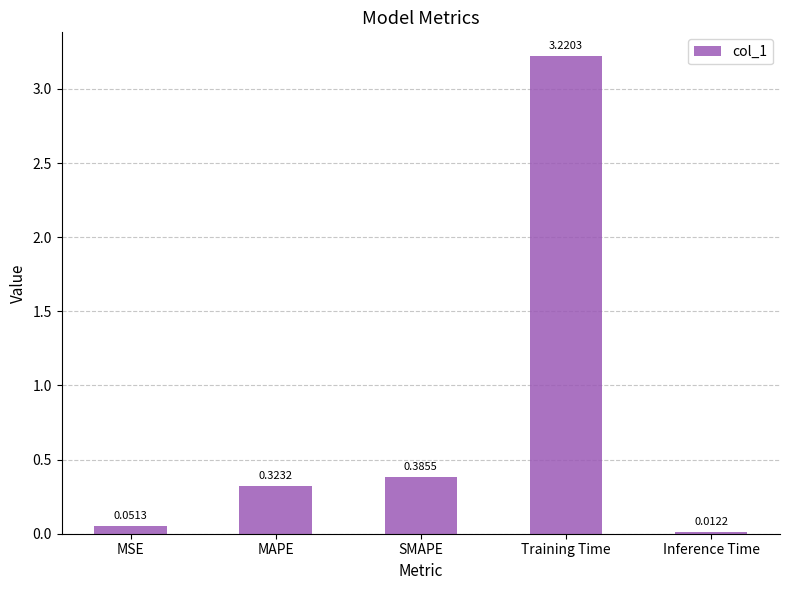

Is it true that the value at MAPE is 0.6?

False